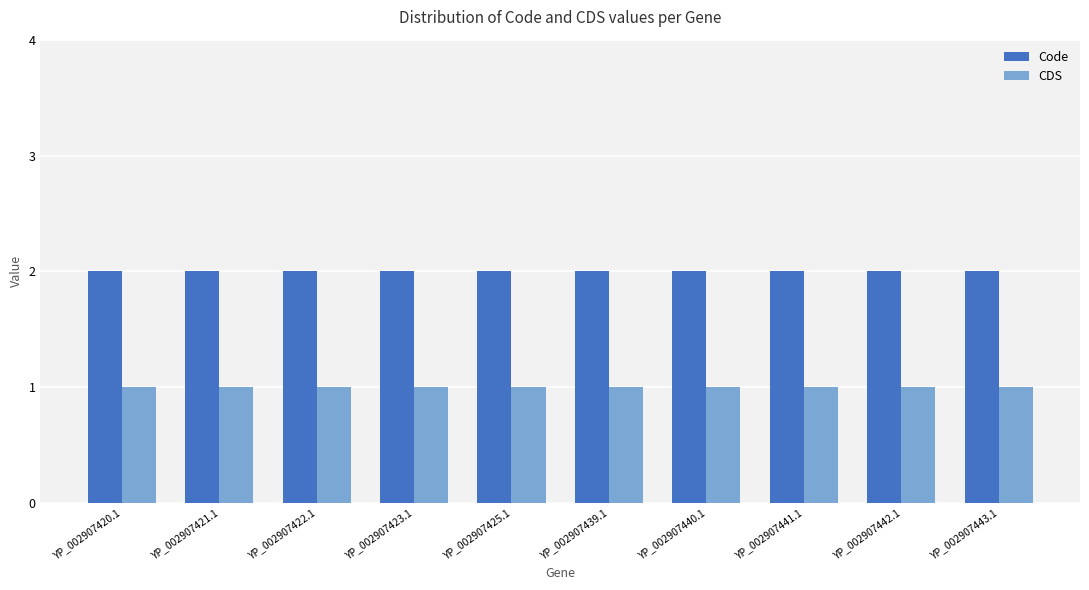

Is the value of CDS at YP_002907440.1 greater than the value of Code at YP_002907425.1?

No